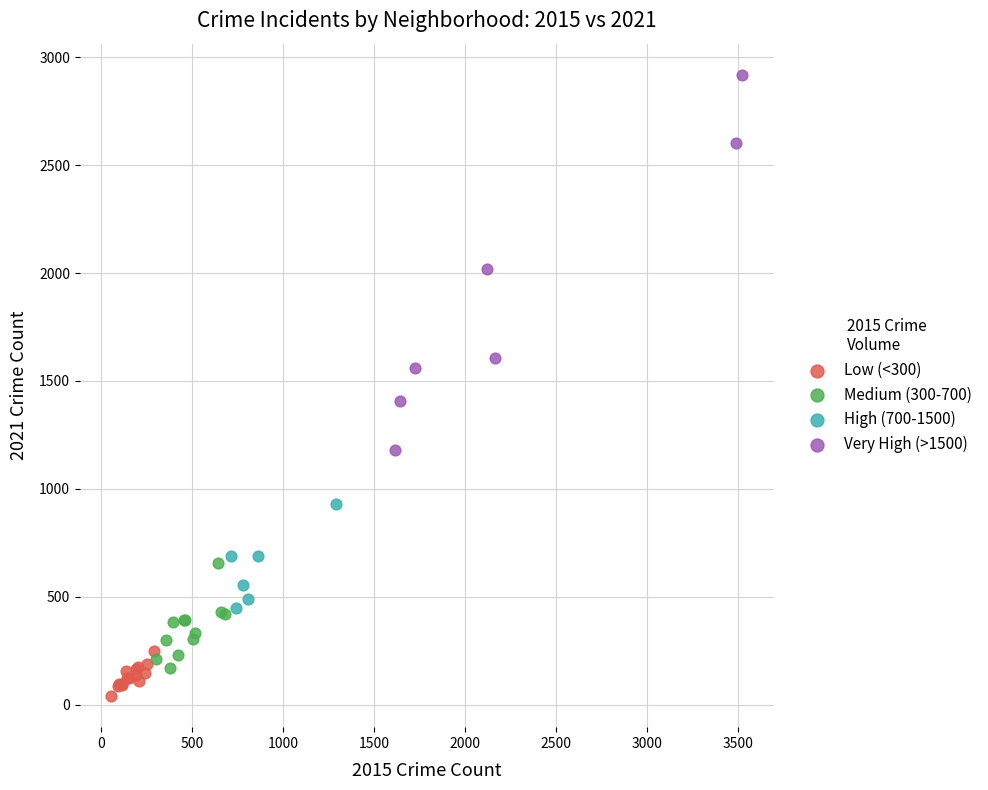

Which series has the widest spread of Y values?

Very High (>1500)